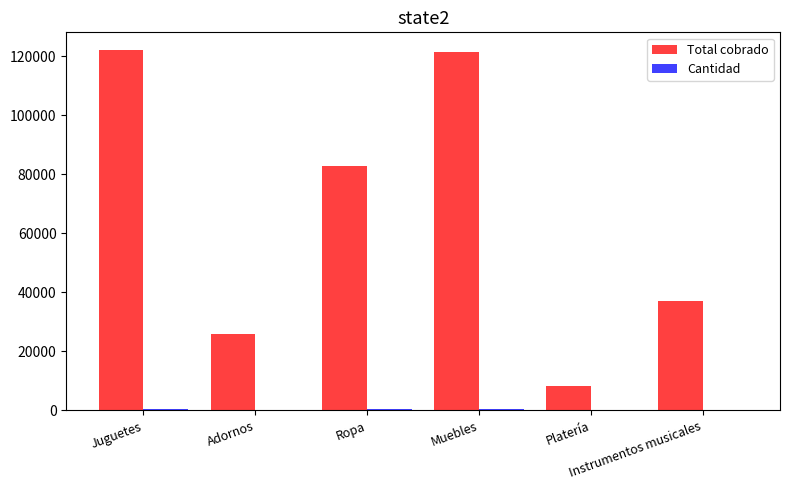

What is the maximum value shown in the chart?

122003